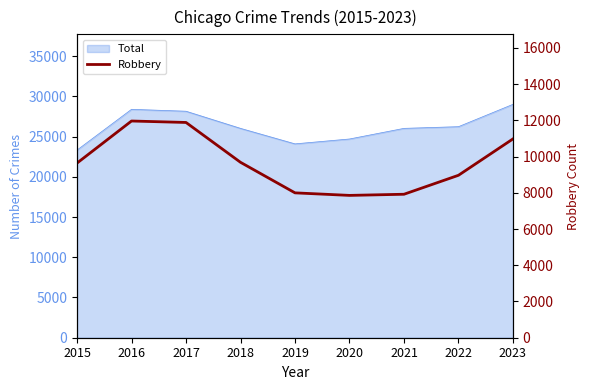

Between 2023 and 2018, which is larger?

2023